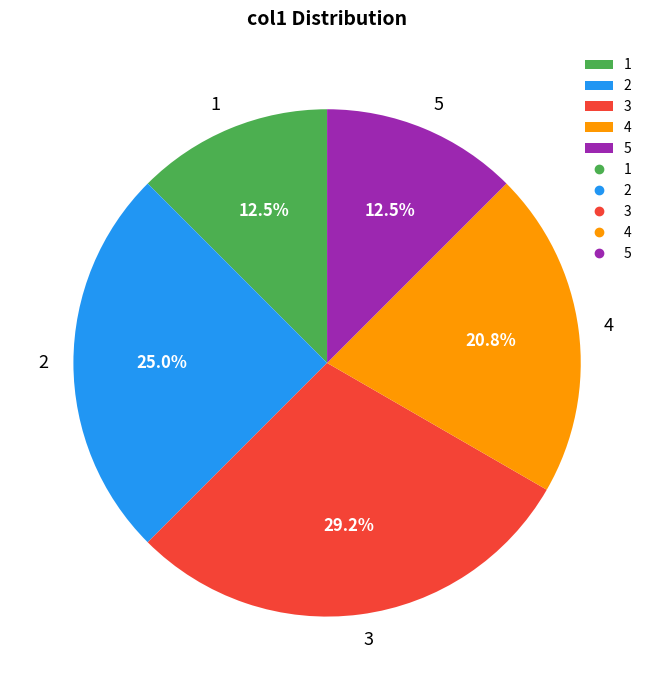

What percentage is NOT represented by 4?

79.2%